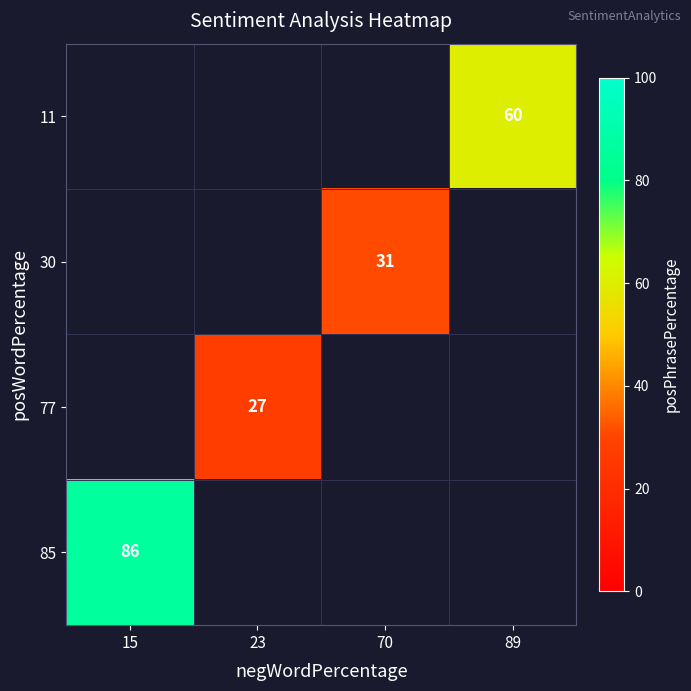

Is it true that 30 equals 10 at 70?

False